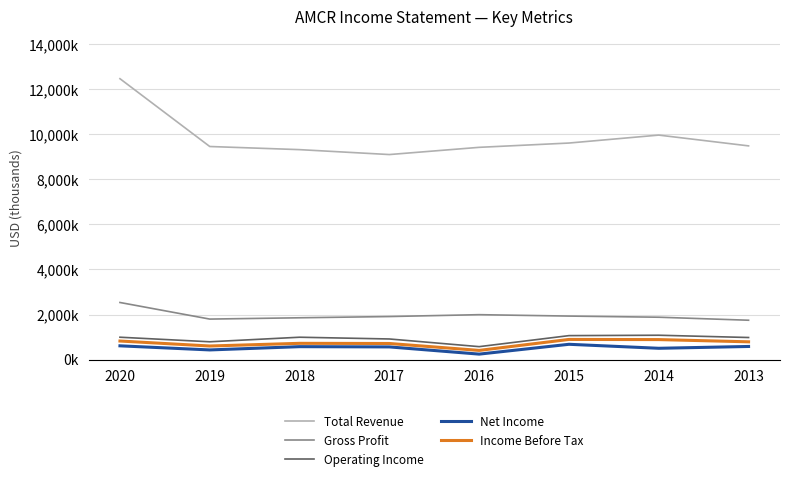

What are all the series names shown in the legend?

Total Revenue, Gross Profit, Operating Income, Net Income, Income Before Tax